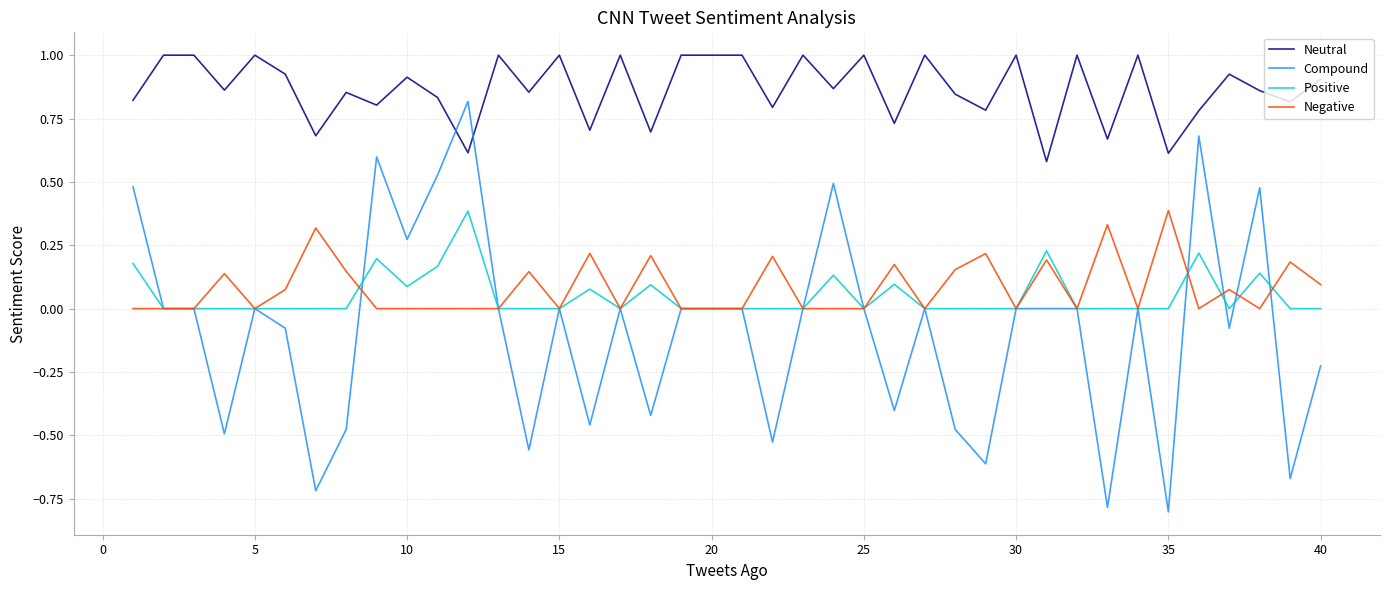

At how many categories does at least one series exceed 0?

40